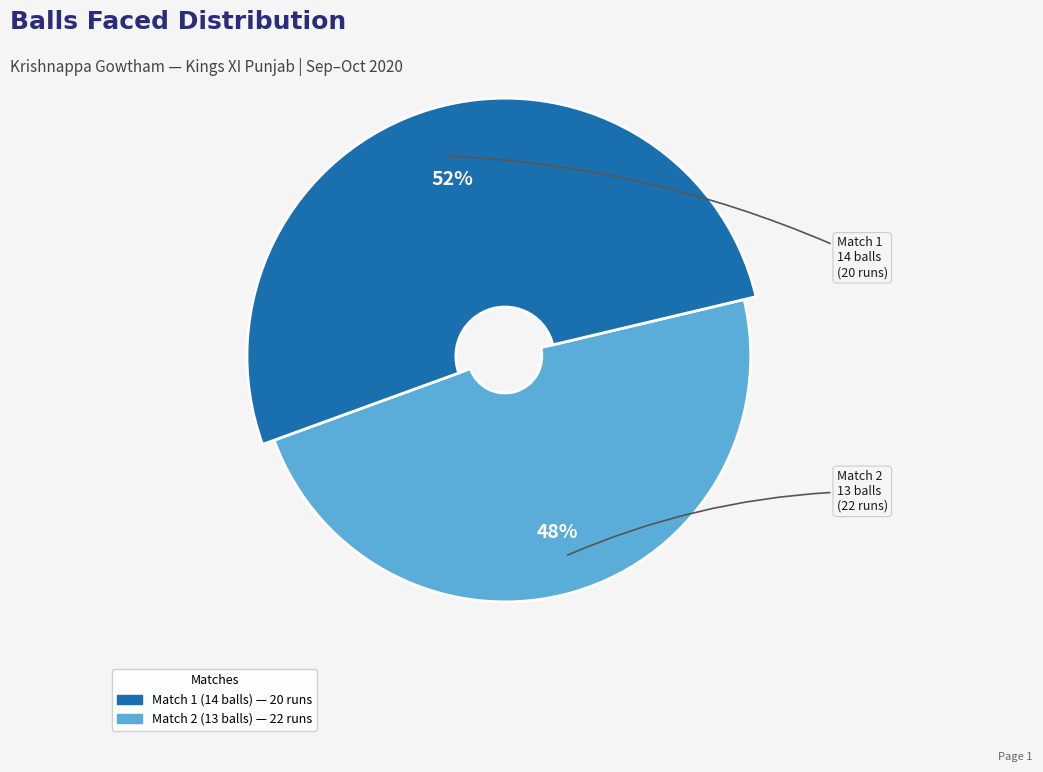

True or false: Match 2 (13 balls) accounts for 38% of the total.

False